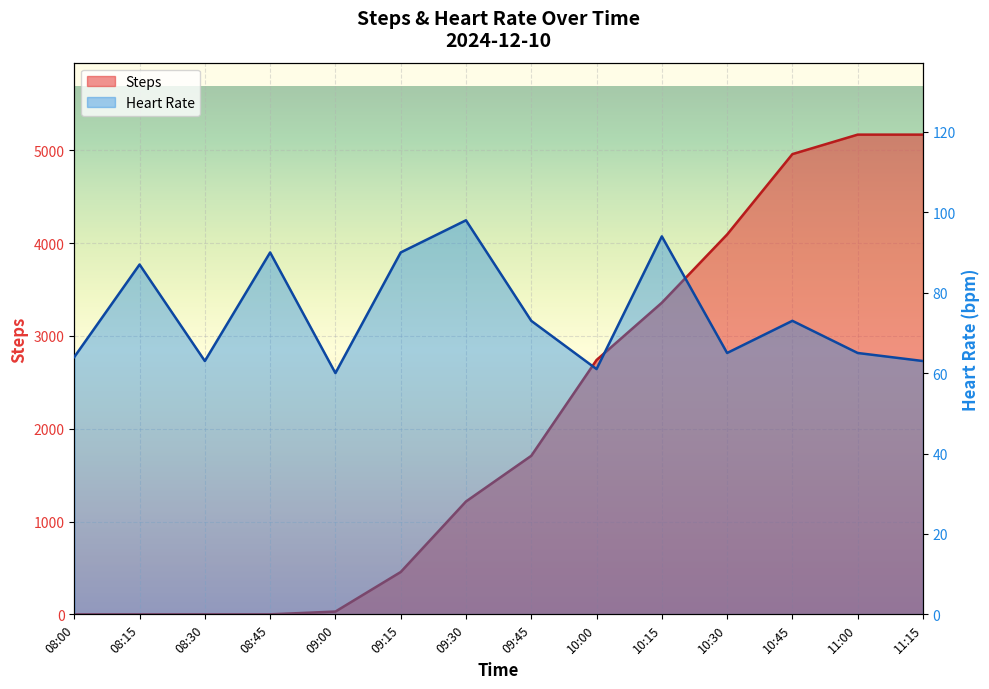

Which has a higher value, 08:30 or 08:15?

08:30